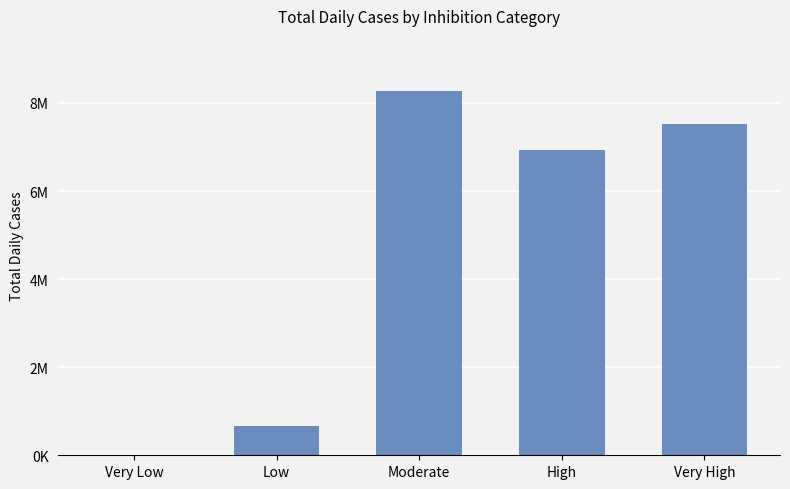

How many categories are shown in the chart?

5